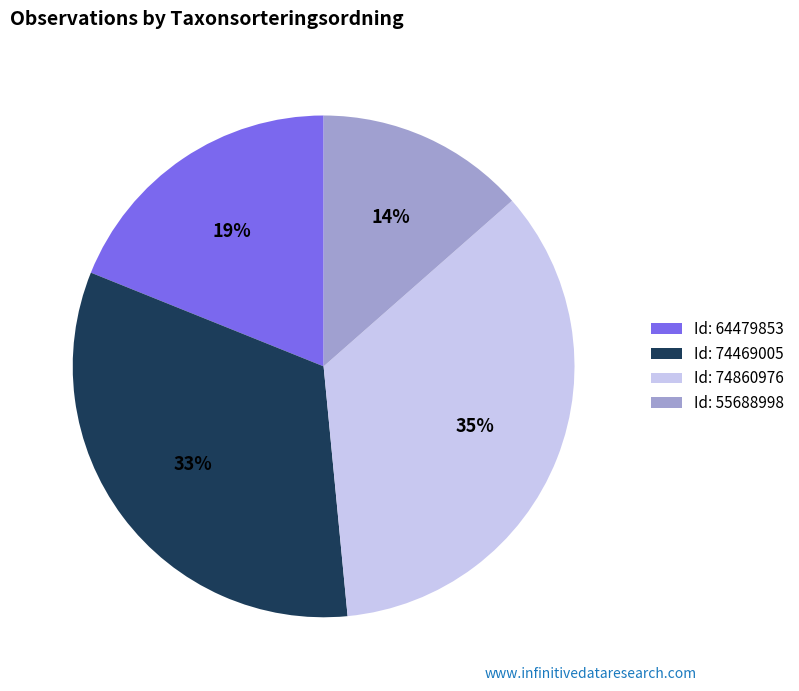

To the nearest percent, what percentage of the pie is Id: 74469005?

33%